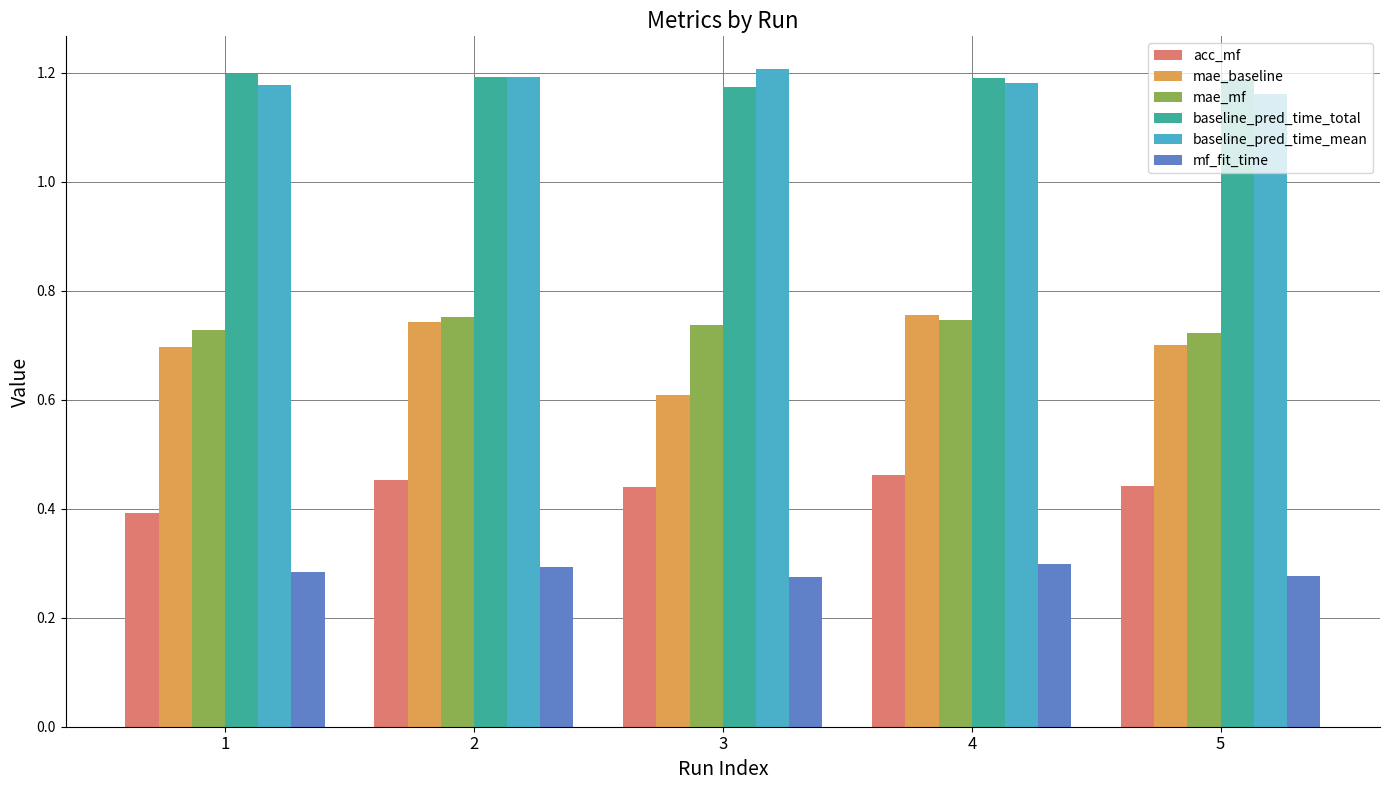

Is the value of baseline_pred_time_mean at 3 greater than the value of baseline_pred_time_total at 4?

Yes